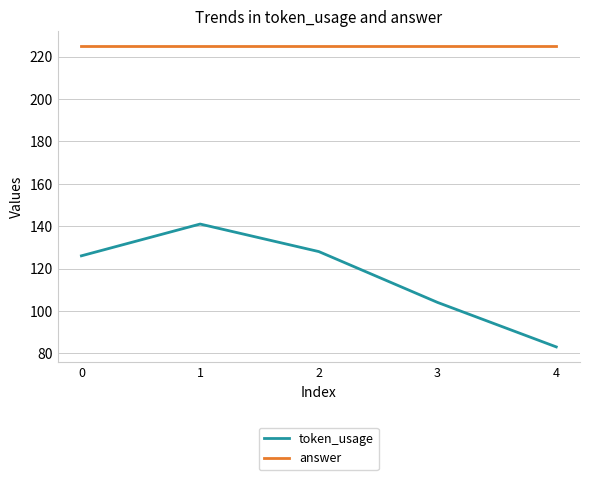

True or false: token_usage and answer intersect in this chart.

False